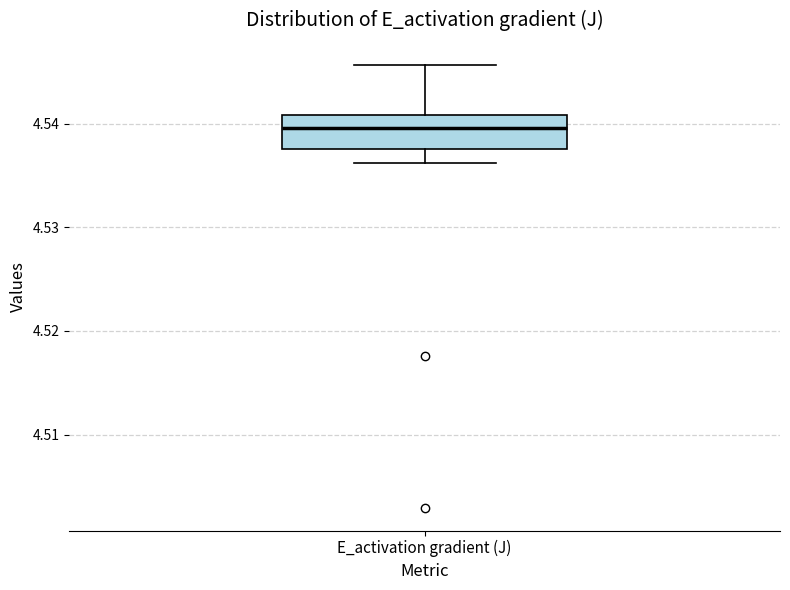

Where does the upper whisker of the box for E_activation gradient (J) end on the y-axis? The values are not printed on the chart, so give them approximately, as read against the axis.

4.546